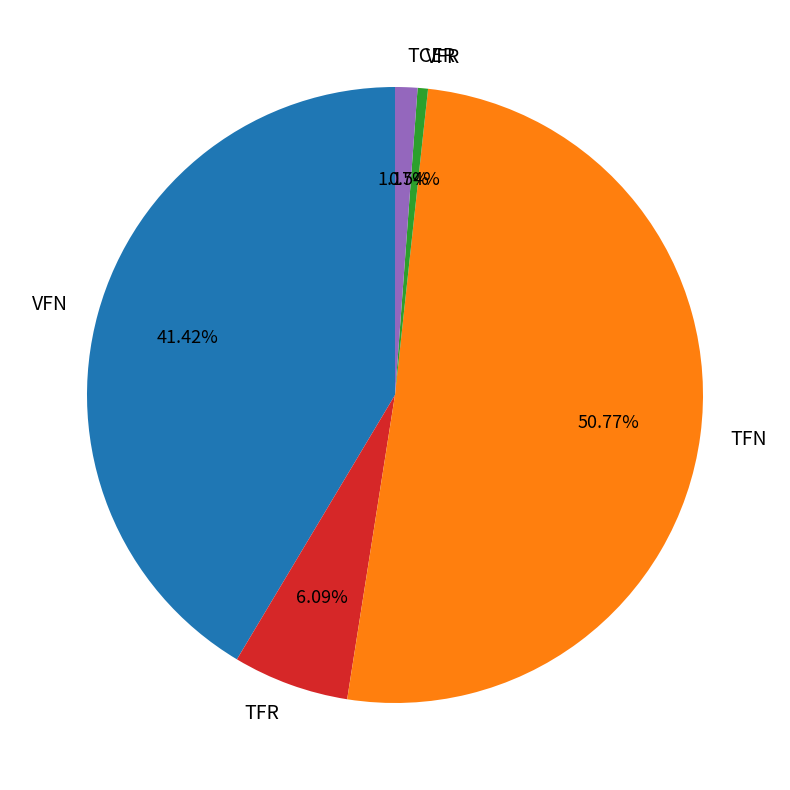

To the nearest percent, what is the combined percentage of VFN and TFN?

92%